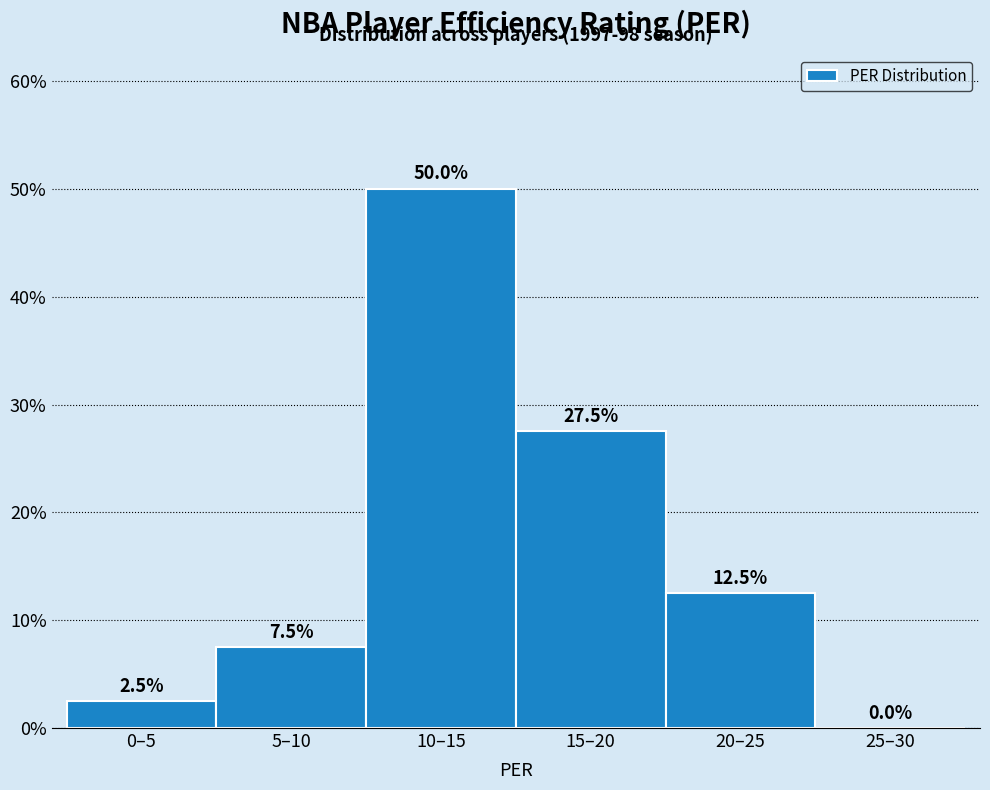

Reading left to right, what are all the values shown in this chart?

0–5=2.5	5–10=7.5	10–15=50.0	15–20=27.5	20–25=12.5	25–30=0.0